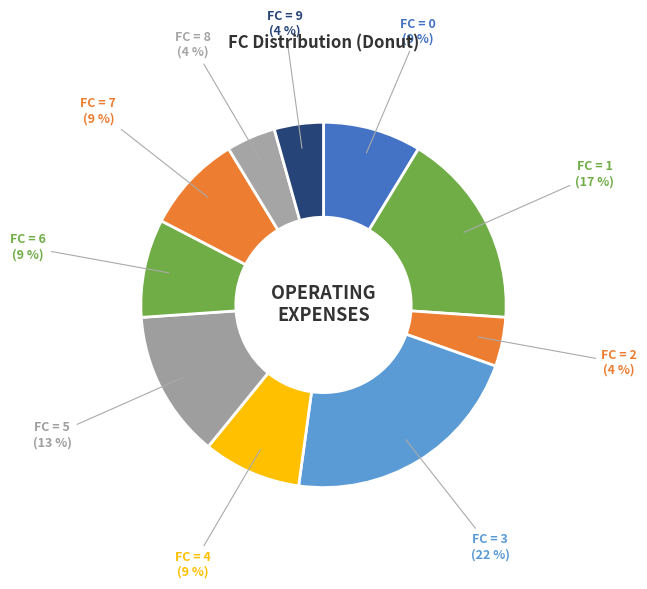

How many segments does this pie chart have?

10